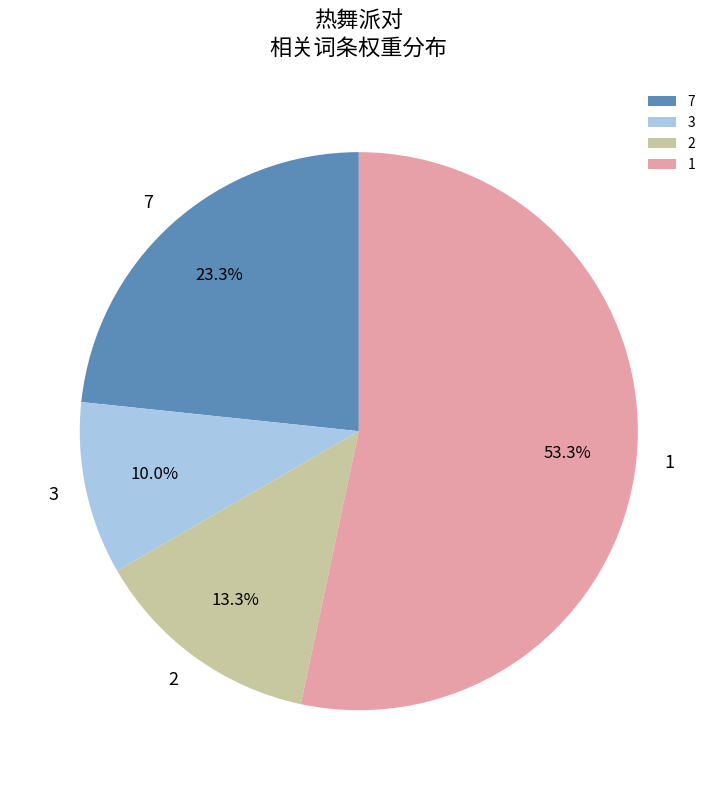

Does any single category account for the majority?

Yes